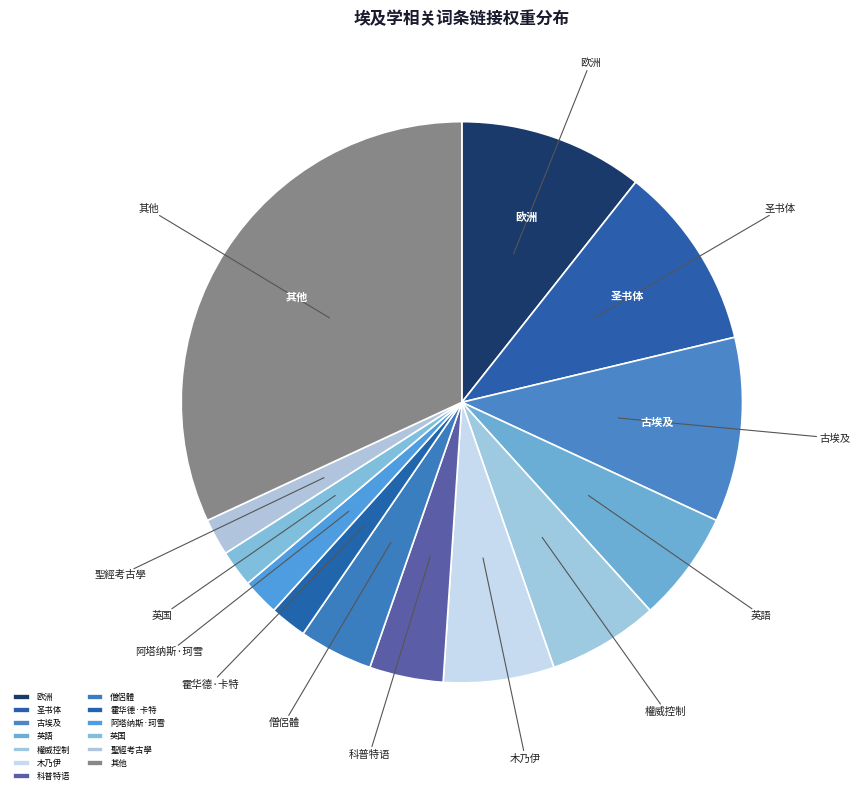

How many segments does this pie chart have?

13